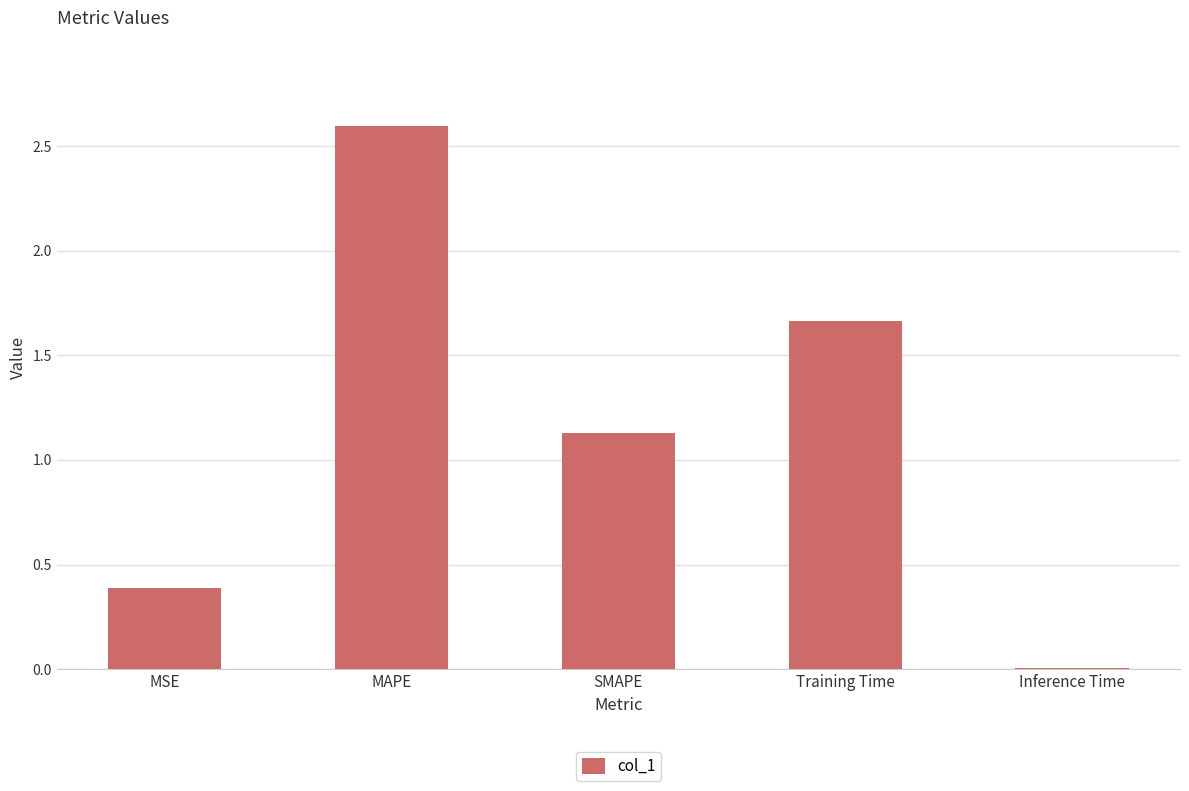

What is the maximum value shown in the chart?

2.6